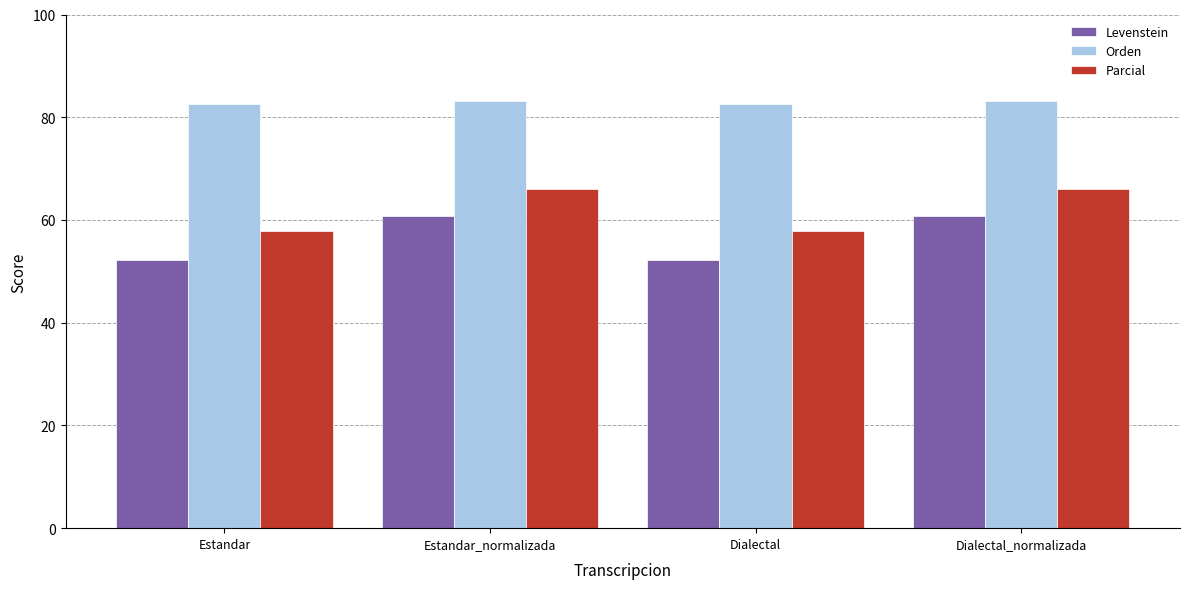

What is the difference between the maximum and minimum values in the Orden series?

0.5